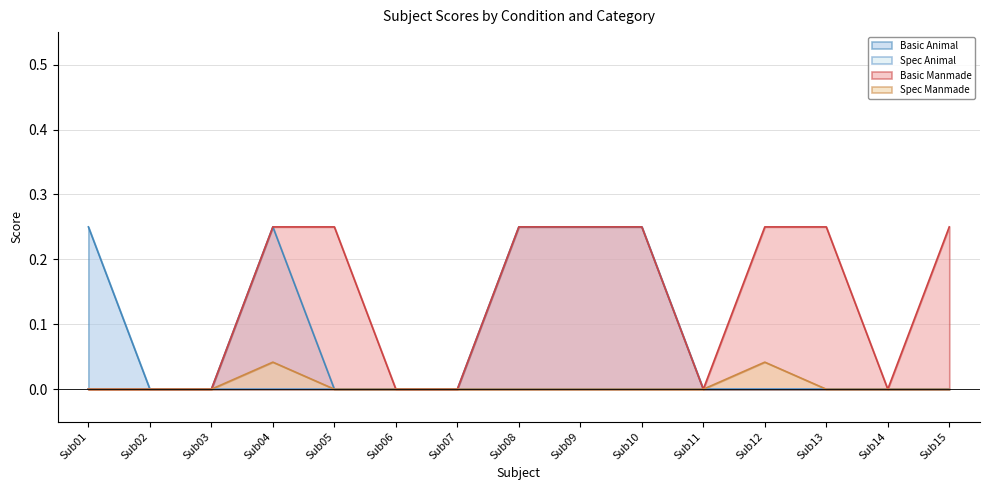

Does the chart have visible grid lines?

Yes